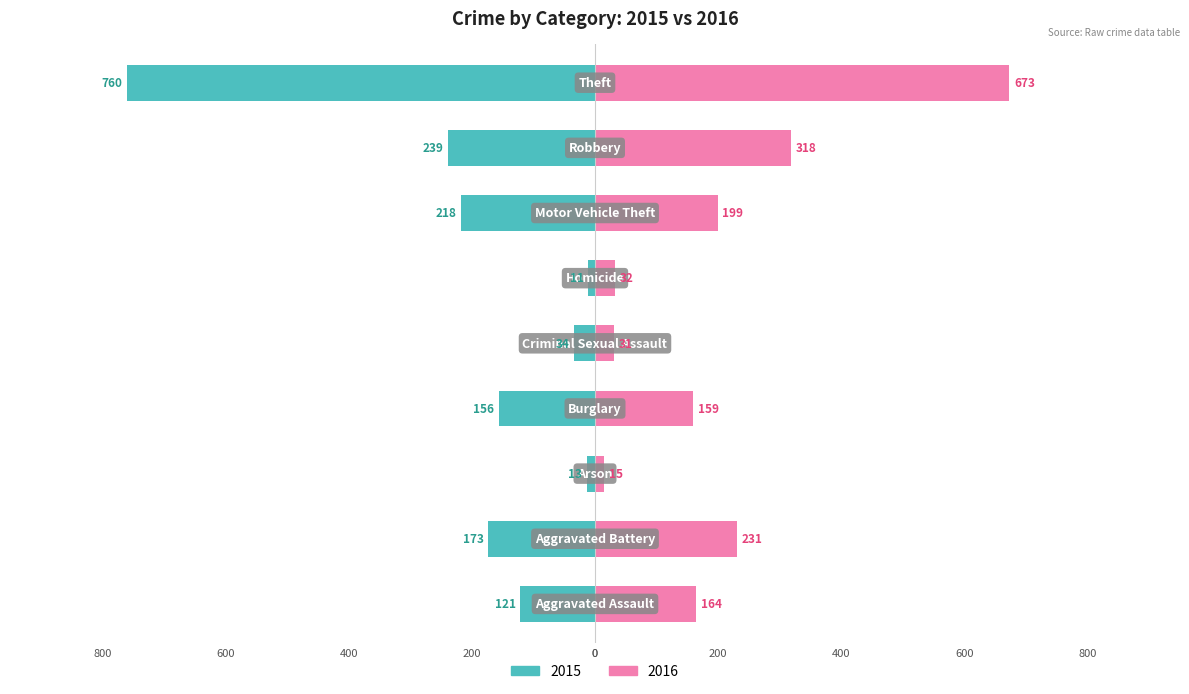

What is the difference between the second highest and second lowest values in the 2016 series?

287